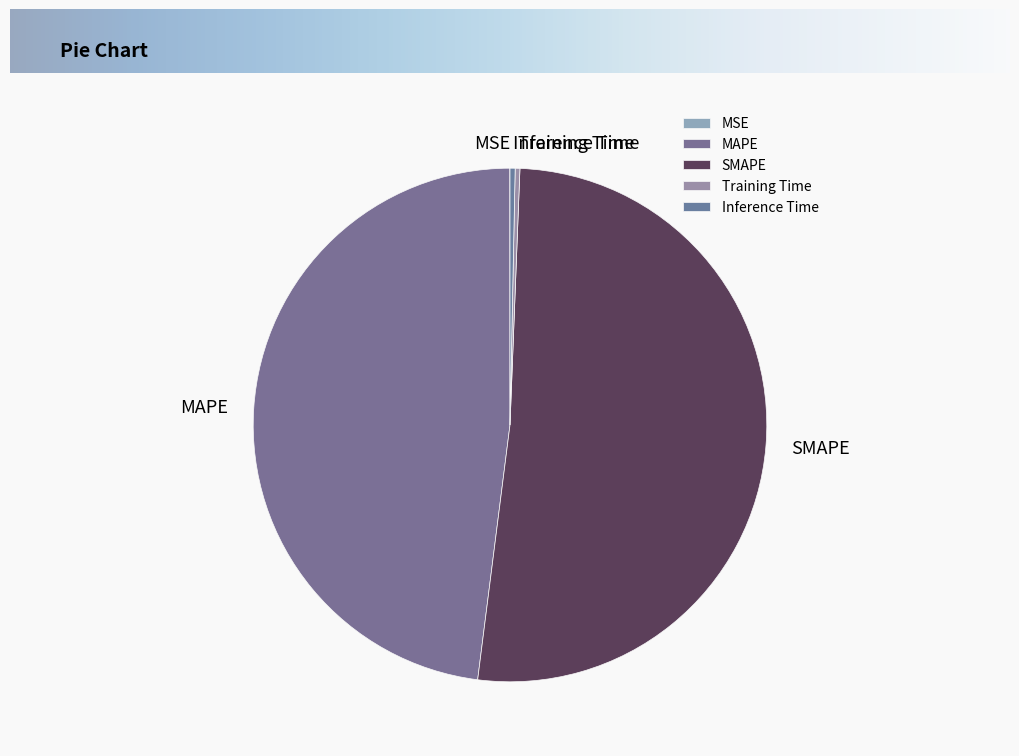

Is the sum of MAPE and Inference Time greater than half?

No